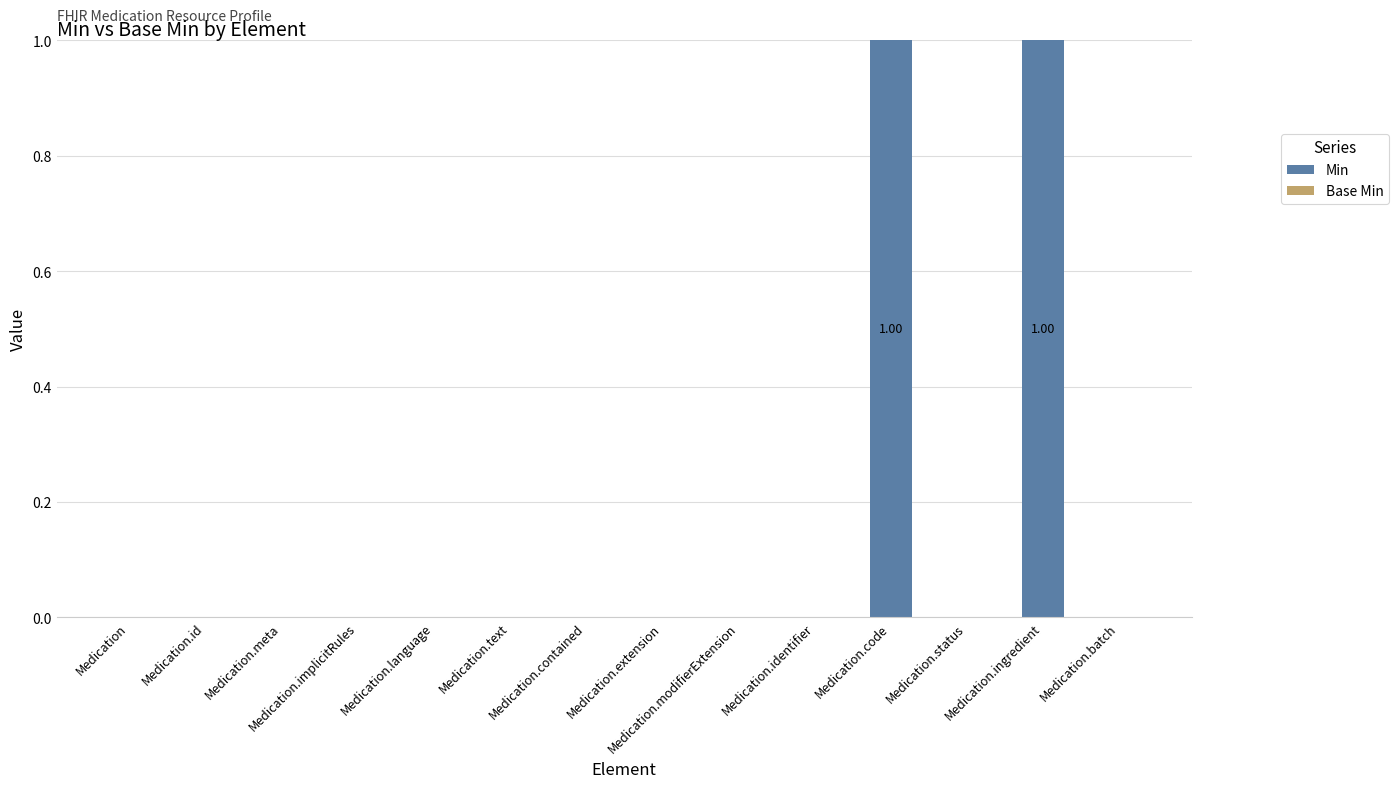

How many series are shown in this chart?

1